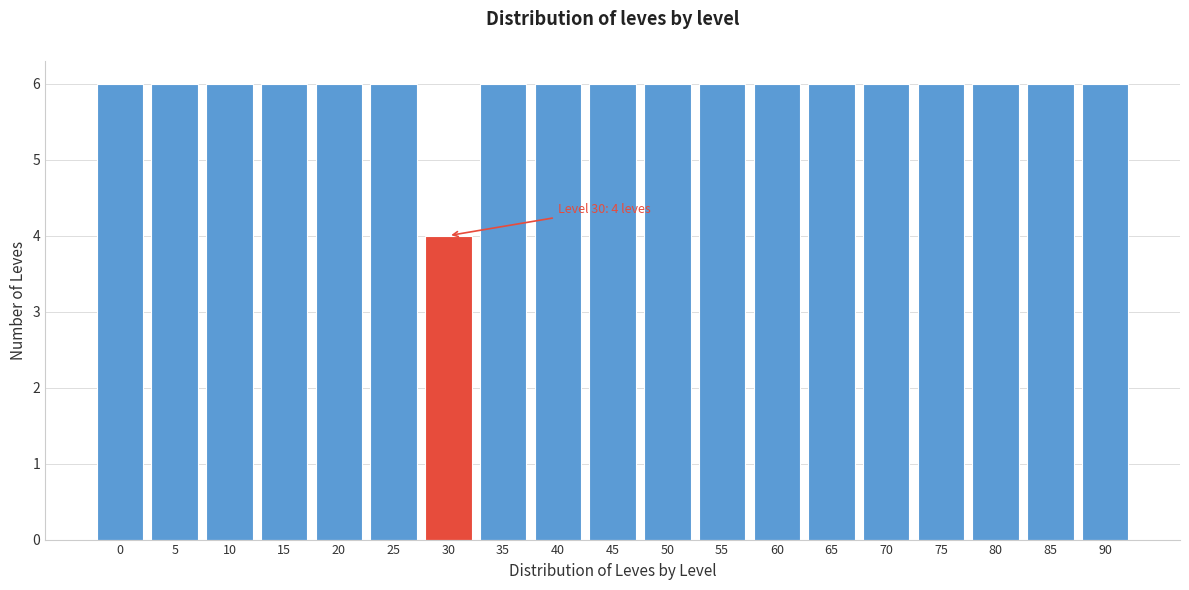

Reading left to right, extract all data points from this chart.

6	6	6	6	6	6	4	6	6	6	6	6	6	6	6	6	6	6	6